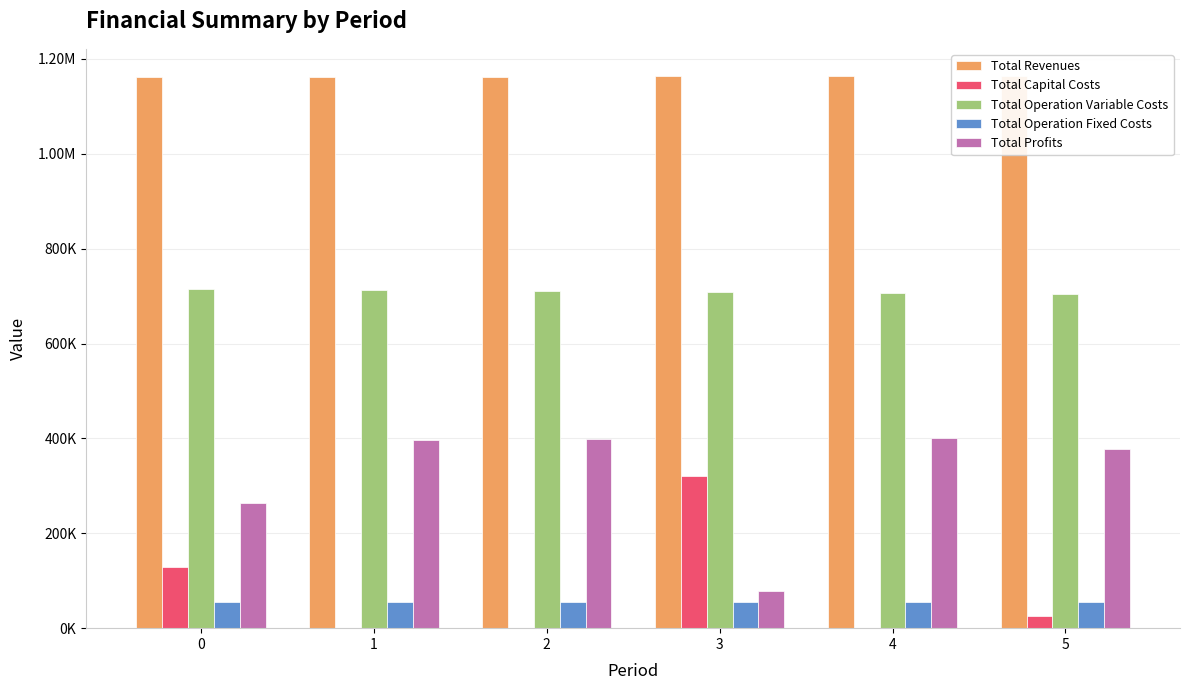

The value of Total Revenues at 5 is 1162962.8. True or false?

True